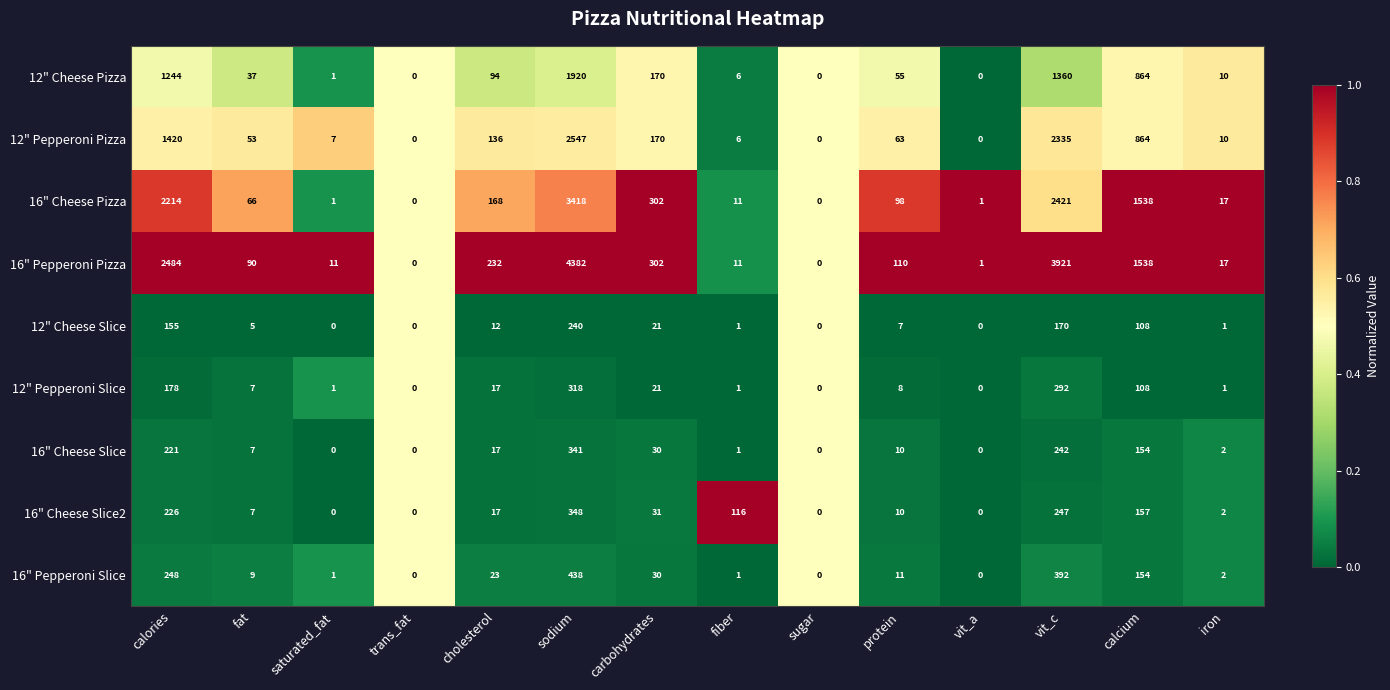

What is the sum of all 12" Cheese Slice values?

720